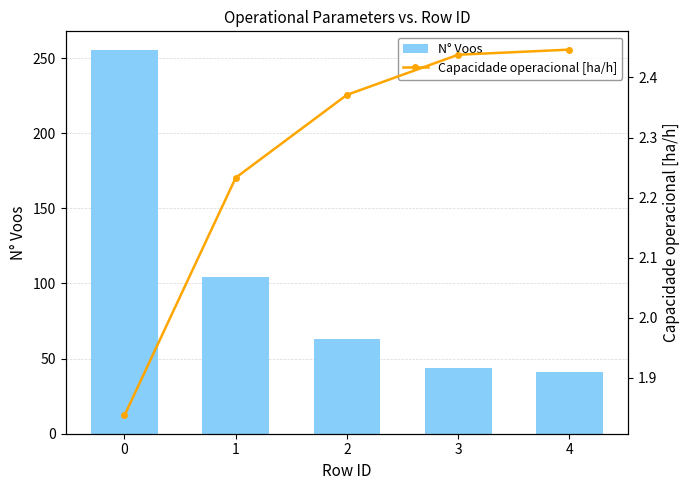

What is the value of the N° Voos bar at the 2nd from the left?

104